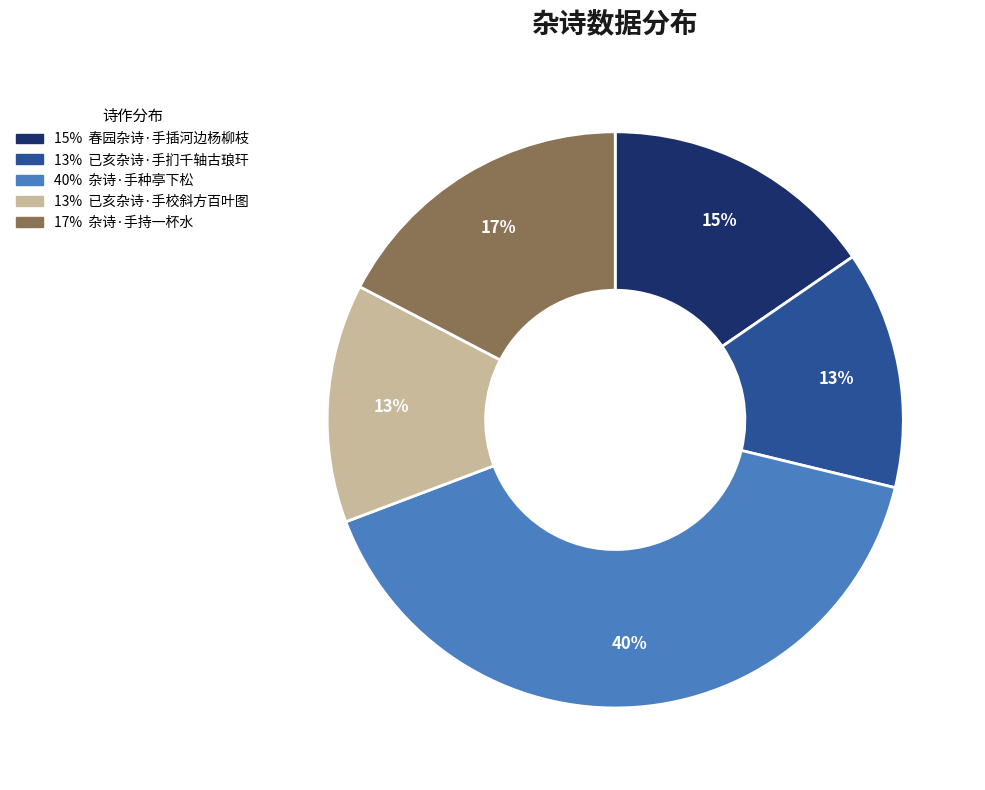

To the nearest percent, what is the average slice percentage?

20%